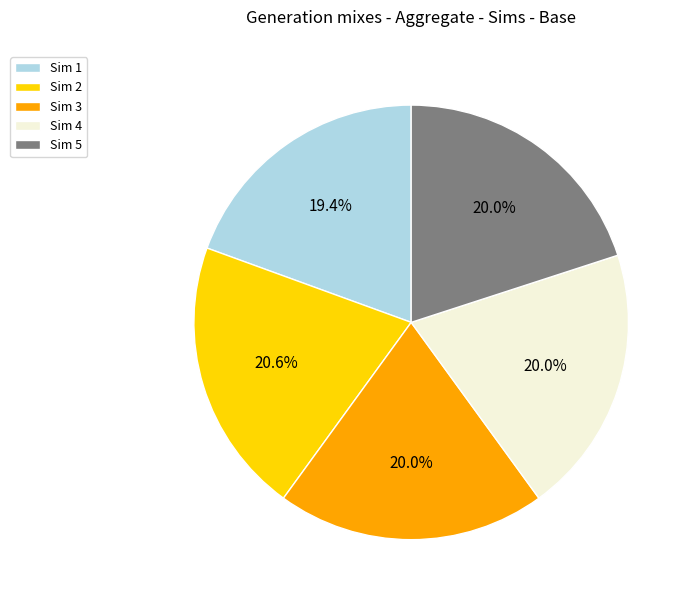

Does any single category account for the majority?

No